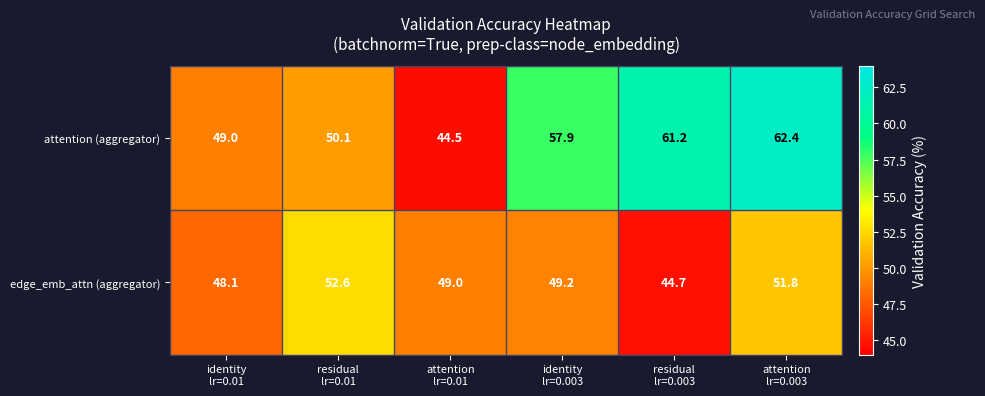

Which series has the largest total across all categories?

attention (aggregator)